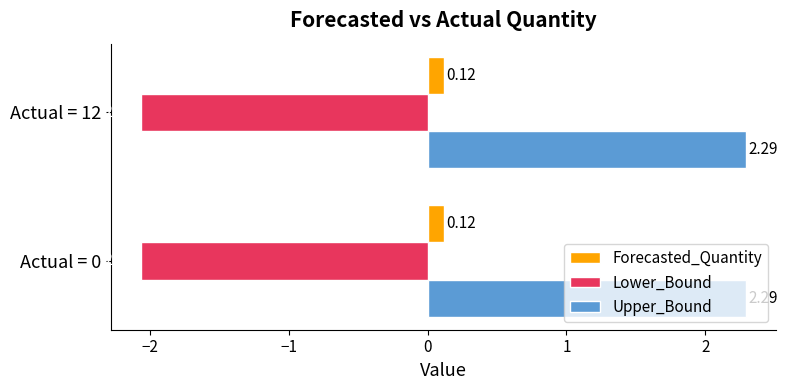

Rank the series by their maximum value, from highest to lowest.

Upper_Bound, Forecasted_Quantity, Lower_Bound